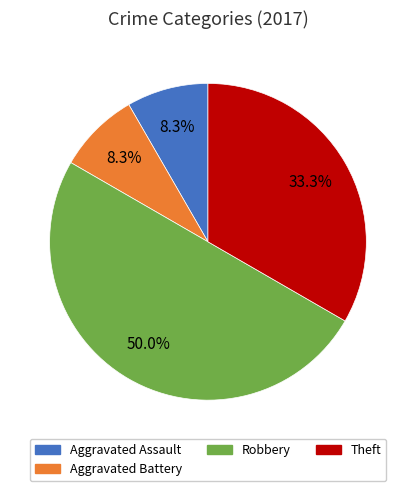

To the nearest percent, what portion does Robbery represent?

50%